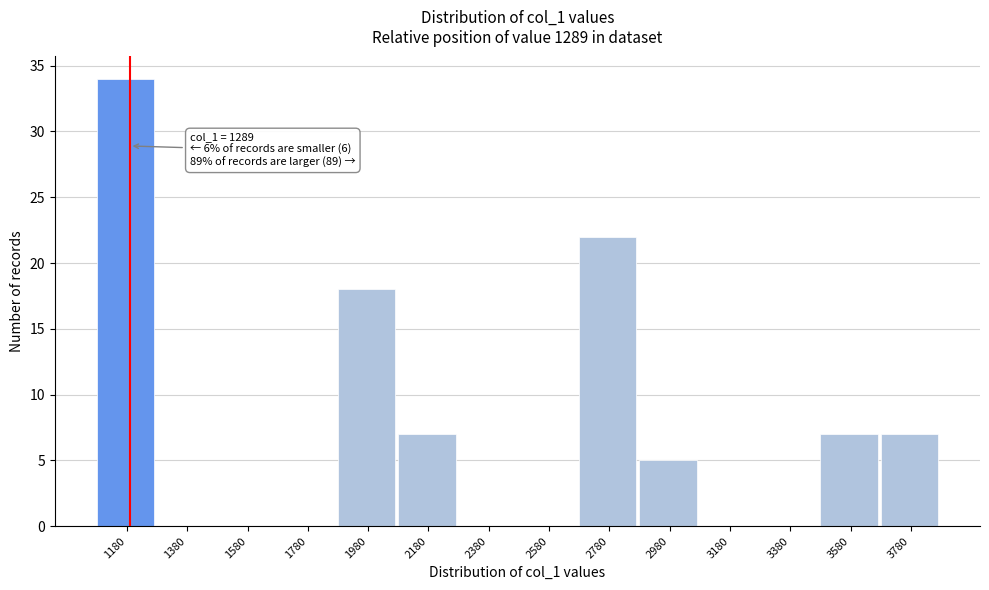

Reading left to right, extract all data points from this chart.

1180=34	1380=0	1580=0	1780=0	1980=18	2180=7	2380=0	2580=0	2780=22	2980=5	3180=0	3380=0	3580=7	3780=7